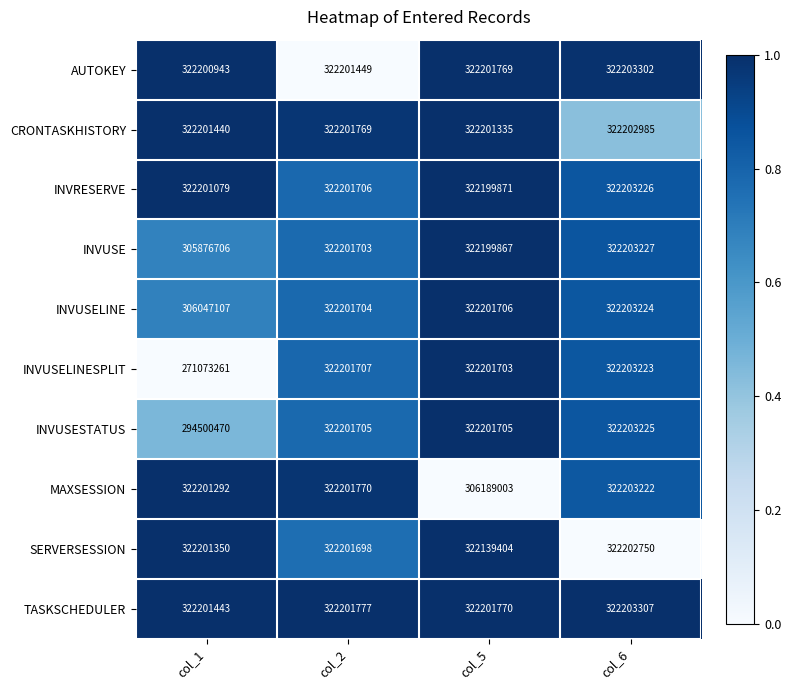

At which label is INVUSELINE closest to 314125165?

col_2